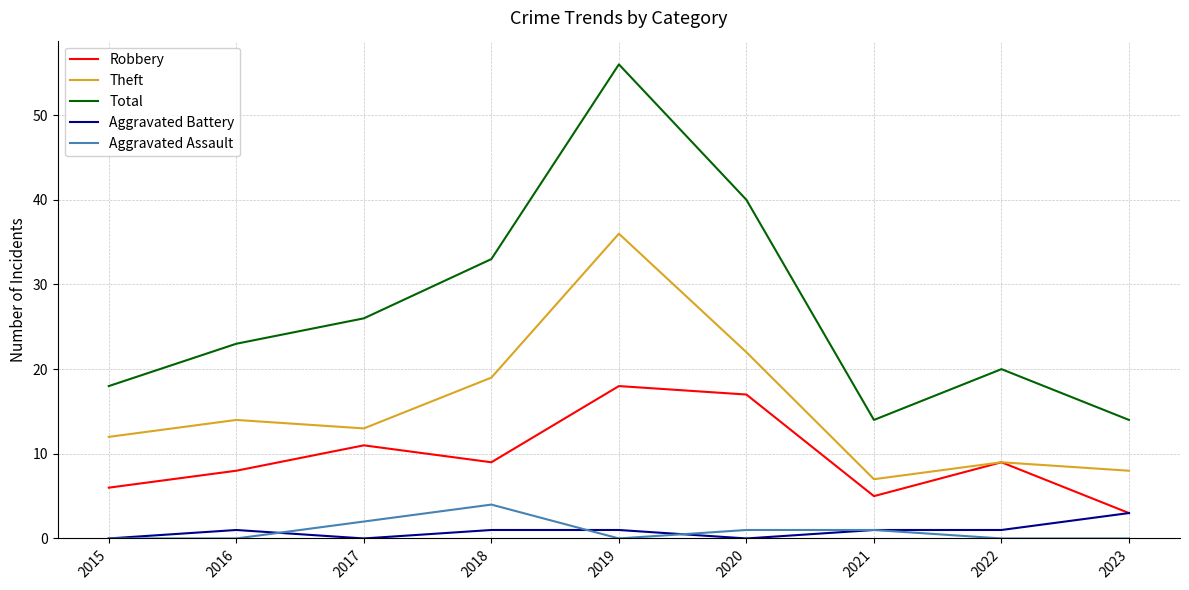

Which series has the widest spread of values?

Total